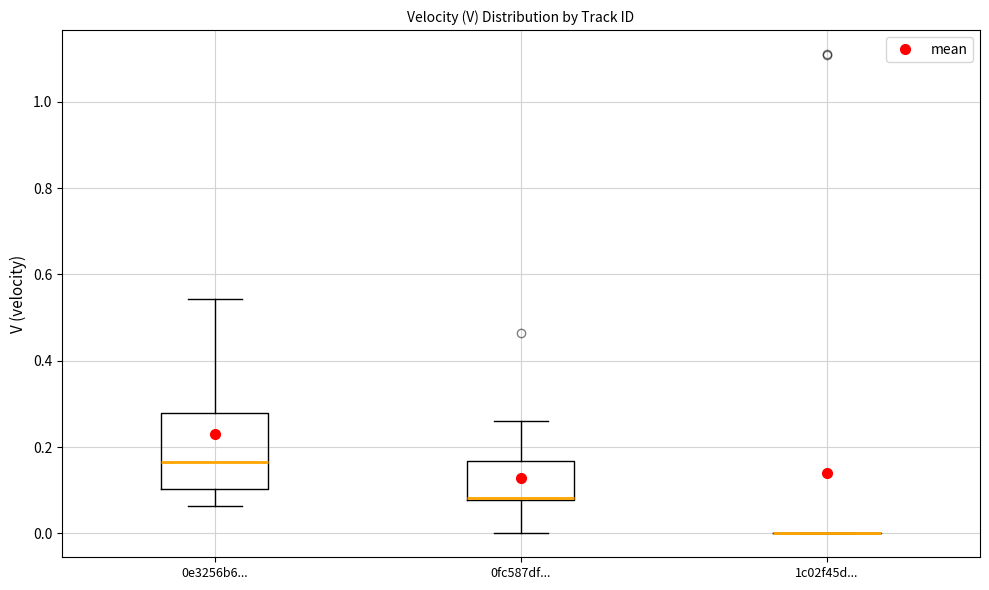

Reading left to right, read every box against the y-axis: the position of its median line, the range the box covers, and the ends of its whiskers. The values are not printed on the chart, so give them approximately, as read against the axis.

0e3256b6...: median 0.16, box 0.10 to 0.28, whiskers 0.06 to 0.54
0fc587df...: median 0.08 (drawn on the box's lower edge), box 0.08 to 0.16, whiskers 0.00 to 0.26
1c02f45d...: box collapsed to a line at 0.00, whiskers 0.00 to 0.00